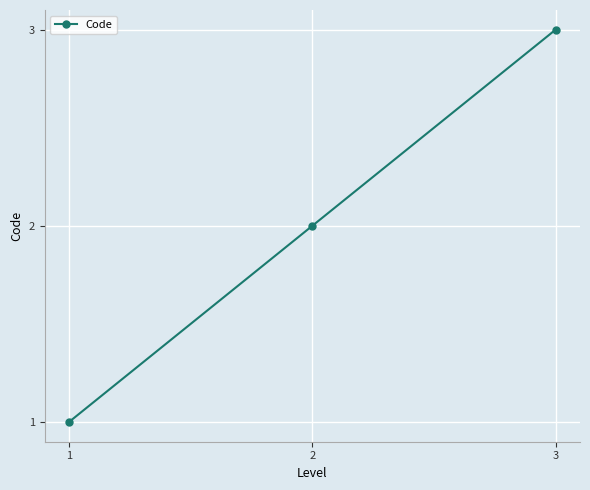

Which has a higher value, 2 or 3?

3